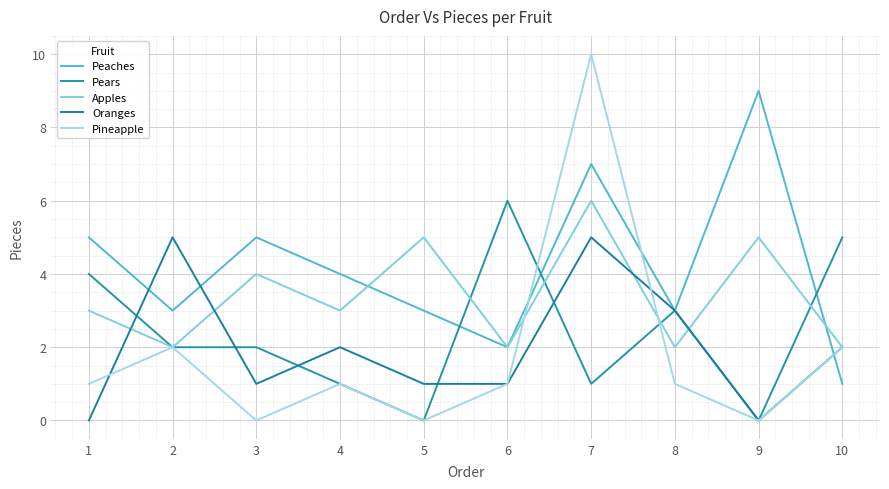

How many Apples values are between 2 and 5?

9